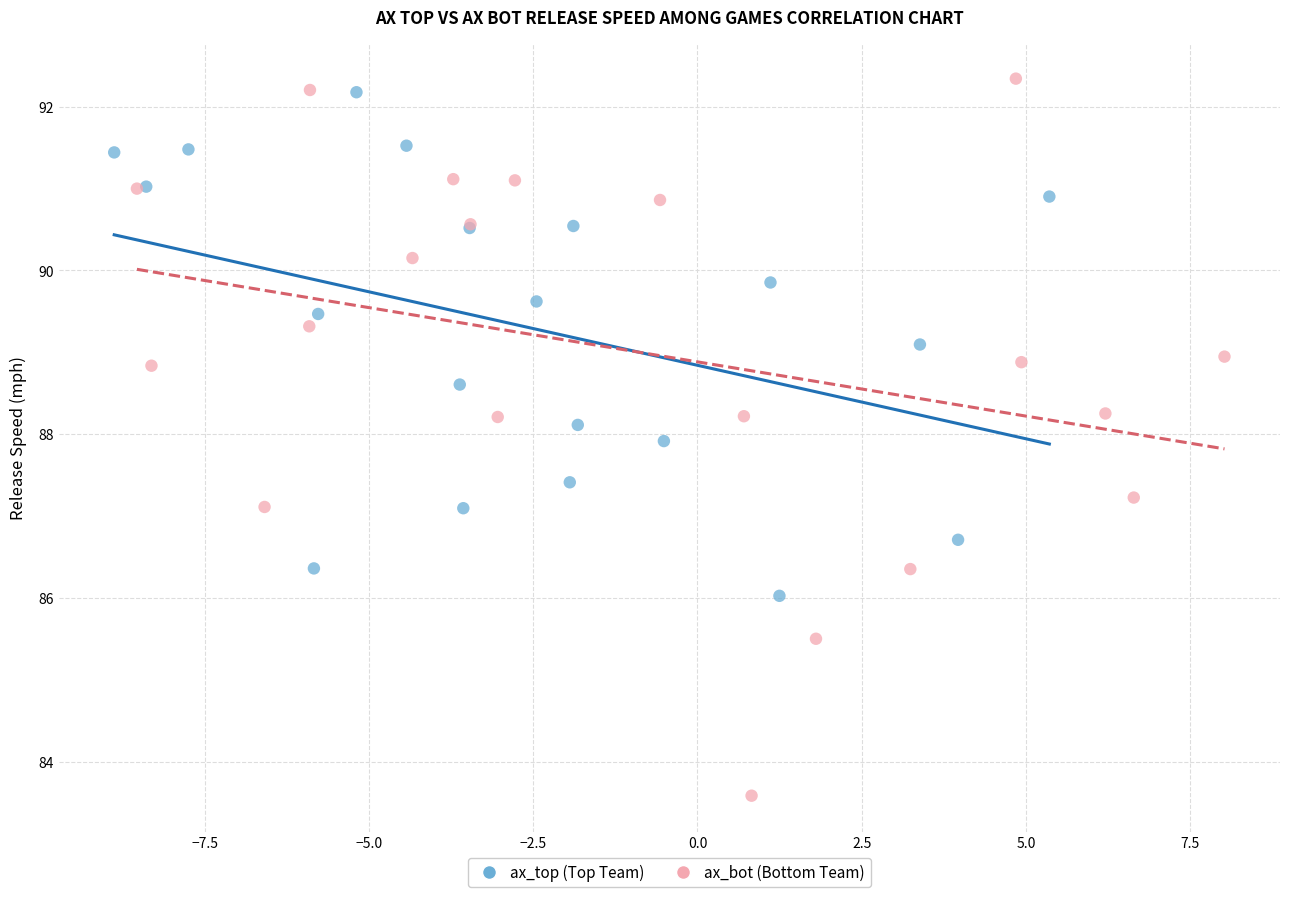

Which series has the largest Y range (max minus min)?

ax_bot (Bottom Team)